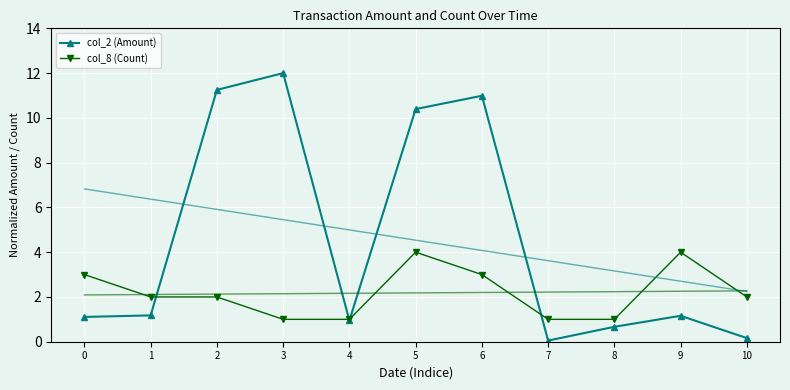

True or false: col_2 (Amount) has a value of 1.2 at 1.

True